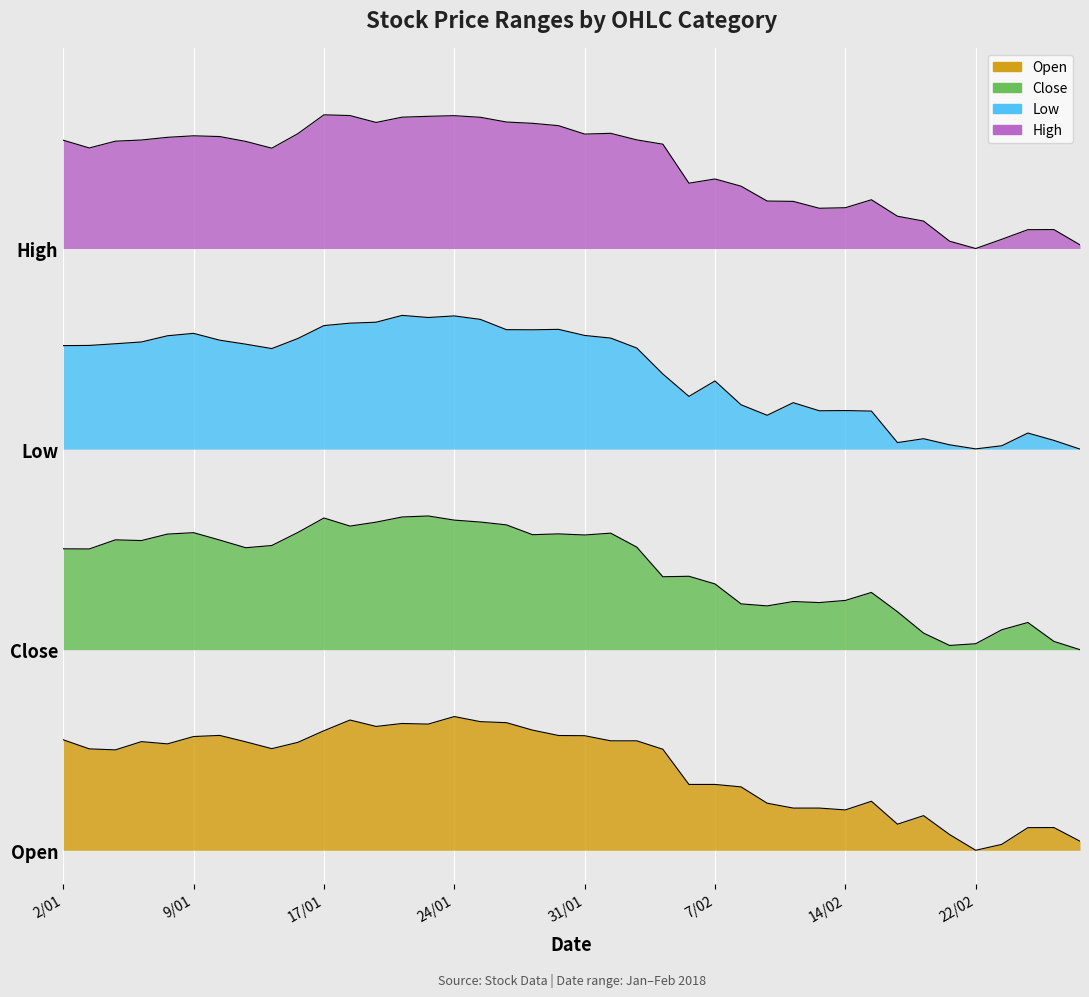

How many data points does each series have?

40